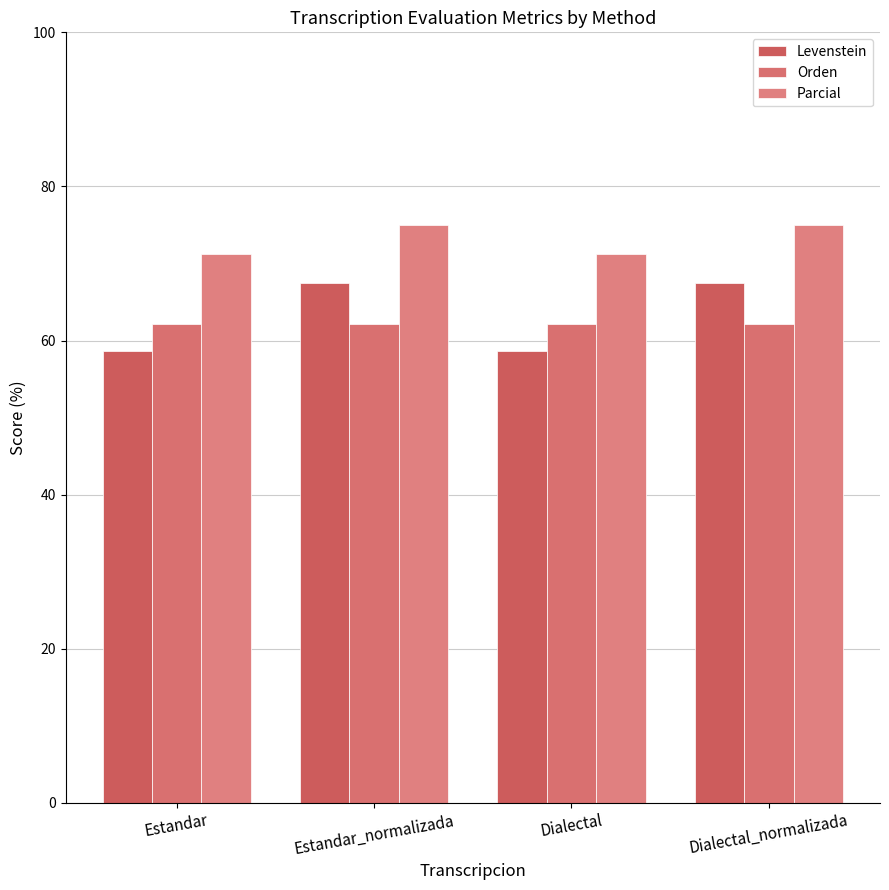

What is the sum of all Levenstein values?

252.4